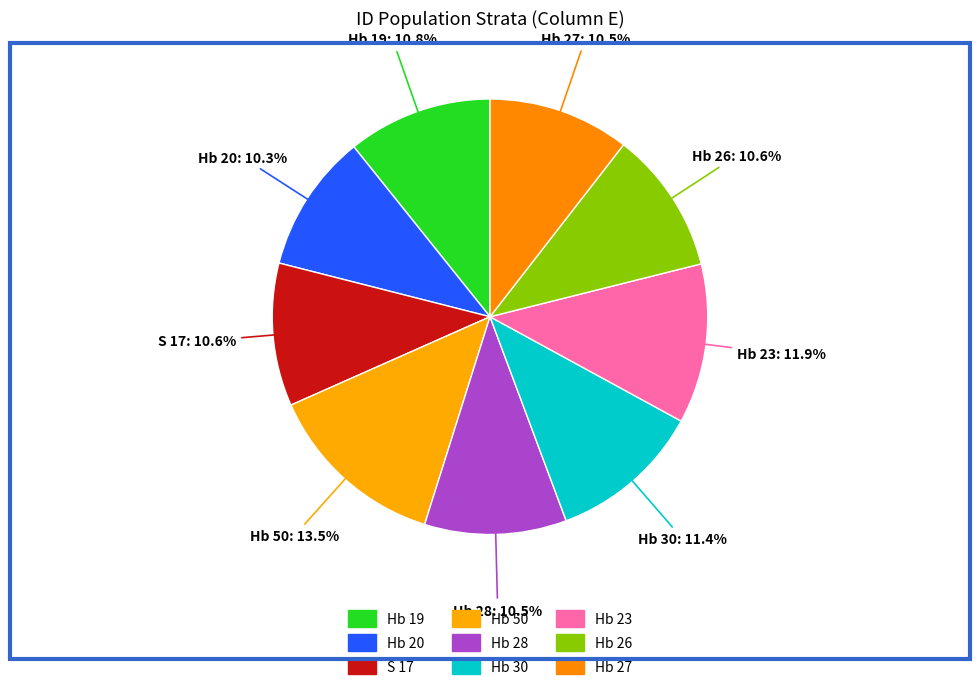

How many slices are in this pie chart?

9